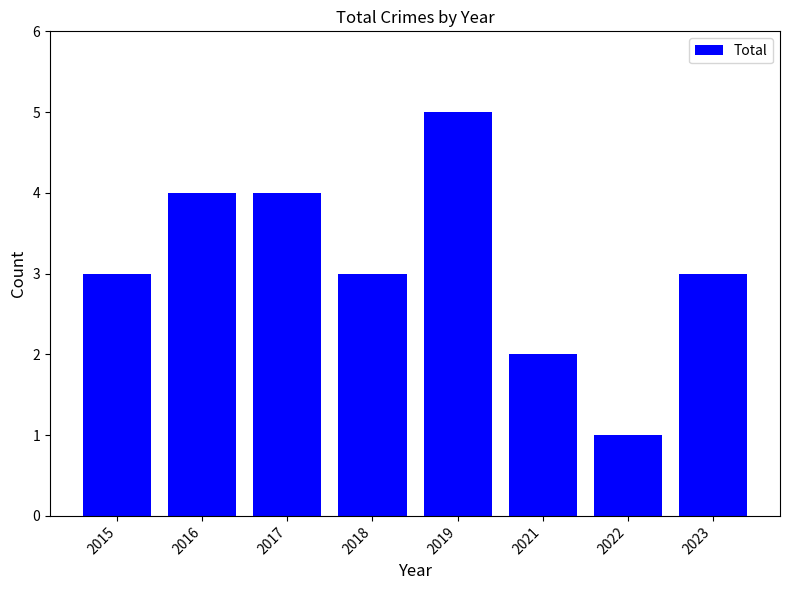

Does the chart contain stacked bars?

No